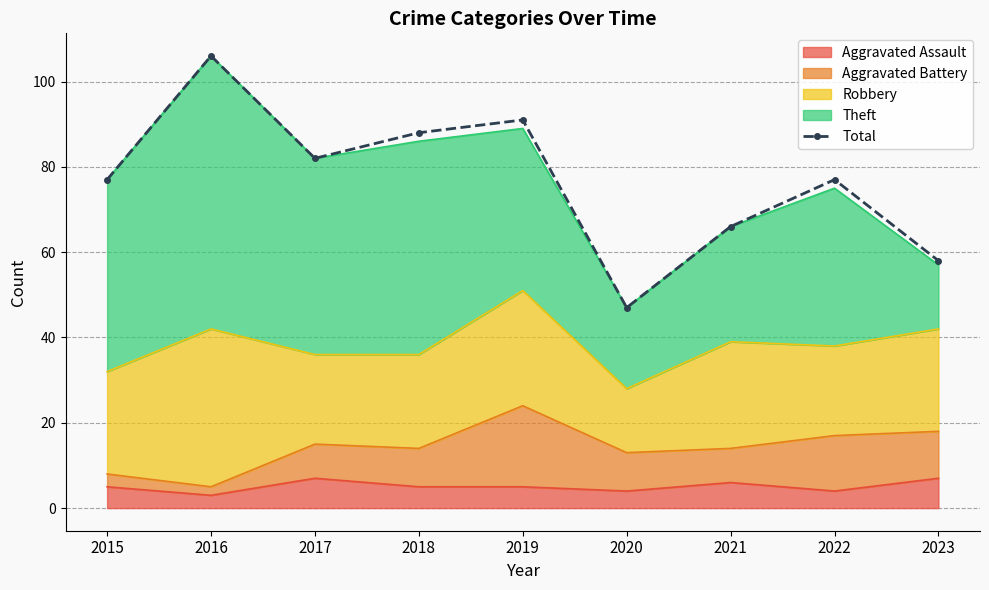

What is the change in value from 2018 to 2021?

-22